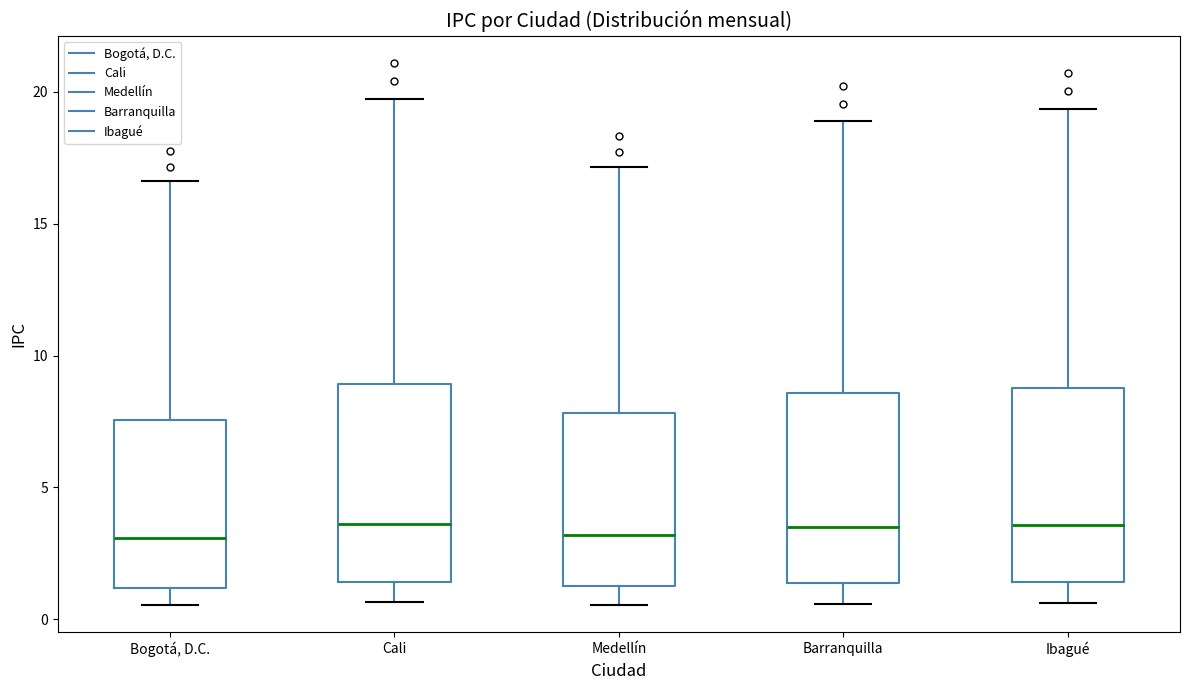

Reading left to right, transcribe this box plot: for each box, give where its median line is, the range the box spans, and where its two whiskers end, as read against the y-axis. The values are not printed on the chart, so give them approximately, as read against the axis.

Bogotá, D.C.: median 3.0, box 1.0 to 7.5, whiskers 0.5 to 16.5
Cali: median 3.5, box 1.5 to 9.0, whiskers 0.5 to 19.5
Medellín: median 3.0, box 1.0 to 8.0, whiskers 0.5 to 17.0
Barranquilla: median 3.5, box 1.5 to 8.5, whiskers 0.5 to 19.0
Ibagué: median 3.5, box 1.5 to 9.0, whiskers 0.5 to 19.5